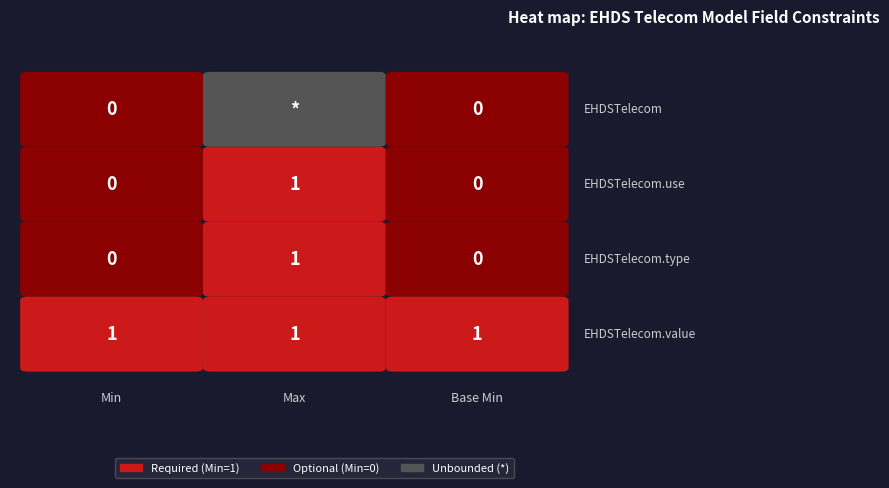

How many series are shown in this chart?

4